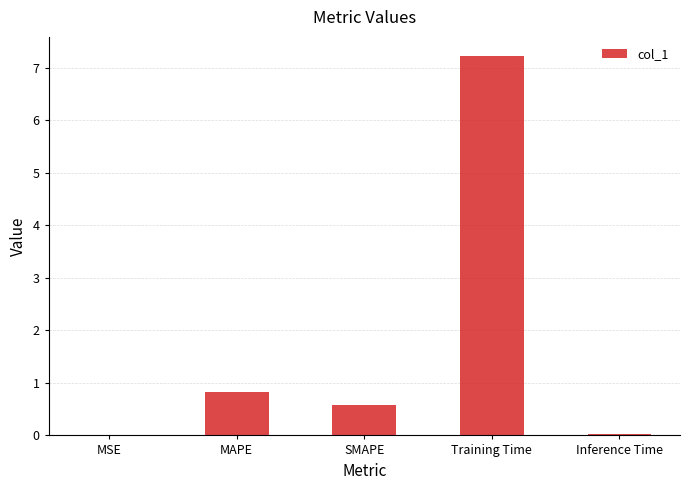

Which has a higher value, Inference Time or SMAPE?

SMAPE